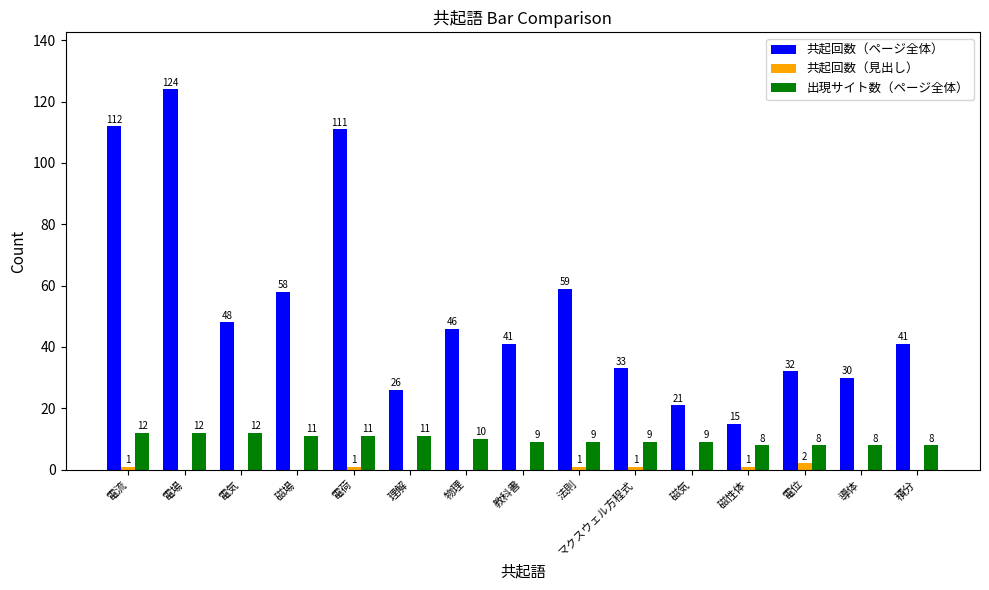

Reading right to left, extract all data points from this chart.

共起回数（ページ全体）: 積分=41	導体=30	電位=32	磁性体=15	磁気=21	マクスウェル方程式=33	法則=59	教科書=41	物理=46	理解=26	電荷=111	磁場=58	電気=48	電場=124	電流=112
共起回数（見出し）: 積分=0	導体=0	電位=2	磁性体=1	磁気=0	マクスウェル方程式=1	法則=1	教科書=0	物理=0	理解=0	電荷=1	磁場=0	電気=0	電場=0	電流=1
出現サイト数（ページ全体）: 積分=8	導体=8	電位=8	磁性体=8	磁気=9	マクスウェル方程式=9	法則=9	教科書=9	物理=10	理解=11	電荷=11	磁場=11	電気=12	電場=12	電流=12